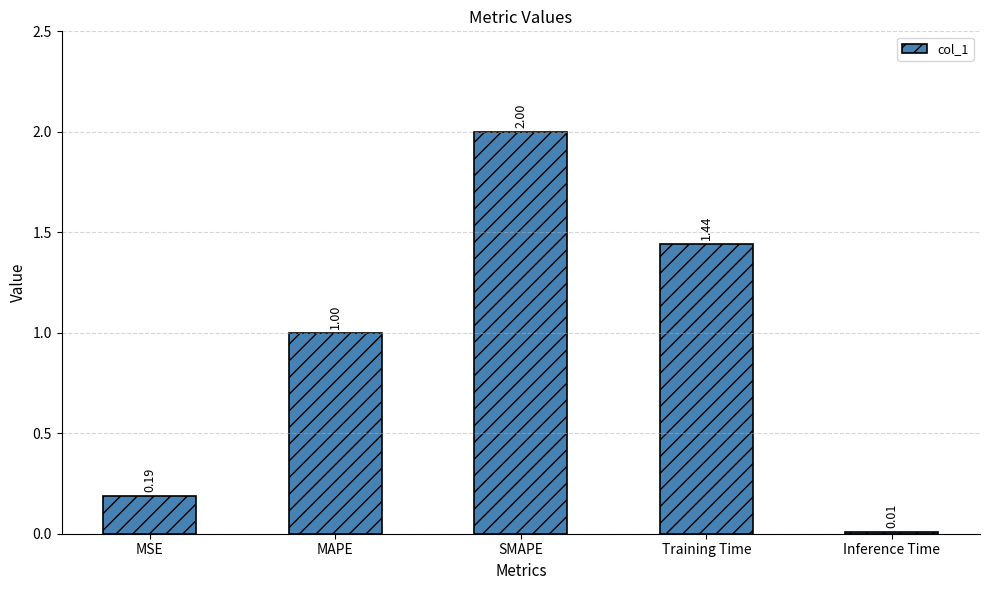

What is the average value?

0.9